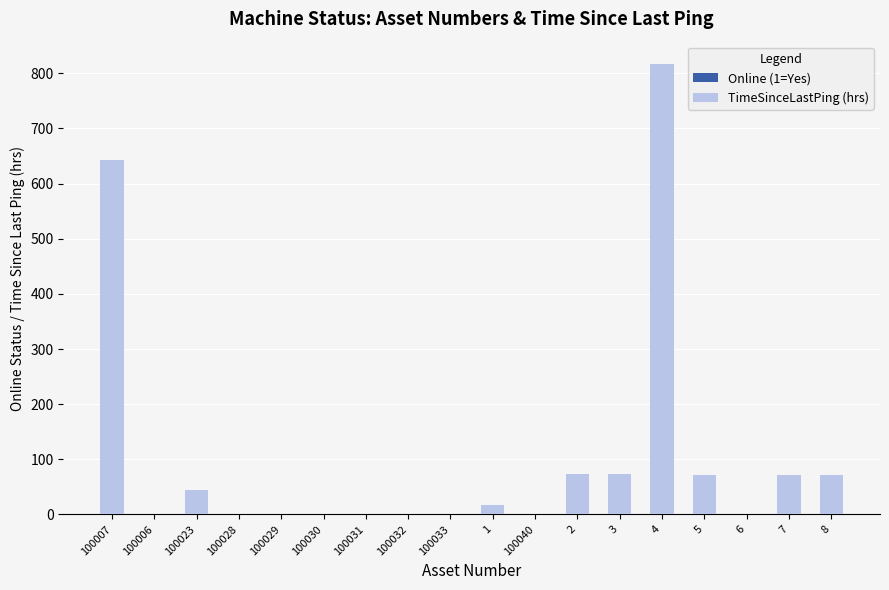

At which category is the sum across all series the highest?

4